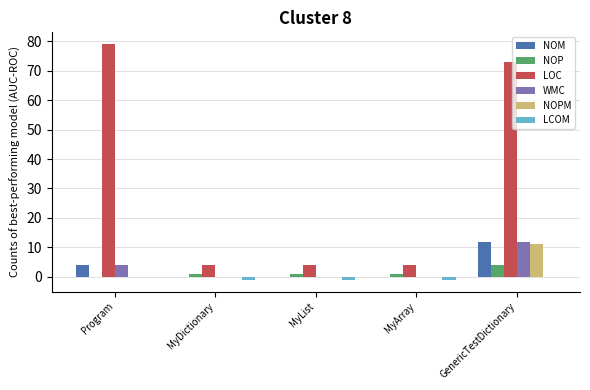

The WMC series shows 0 at MyList. True or false?

True